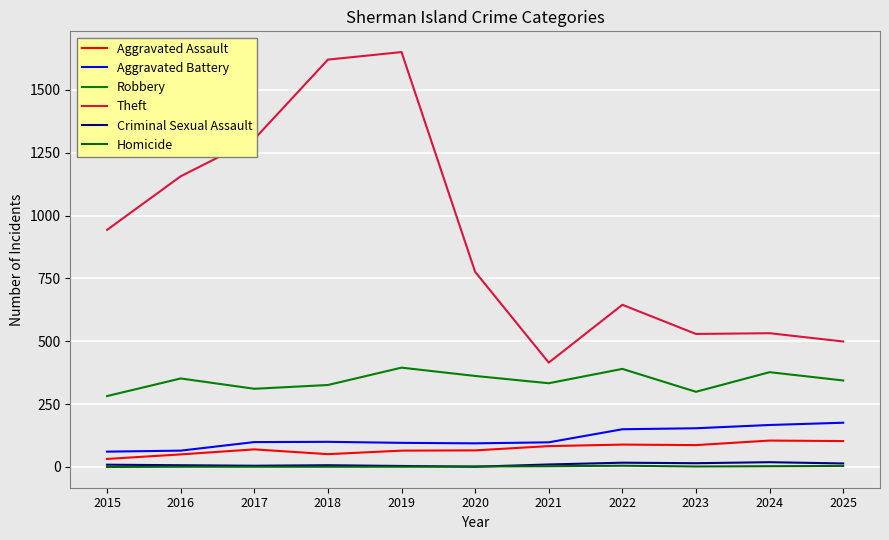

What is the approximate value of Criminal Sexual Assault at 2016?

7